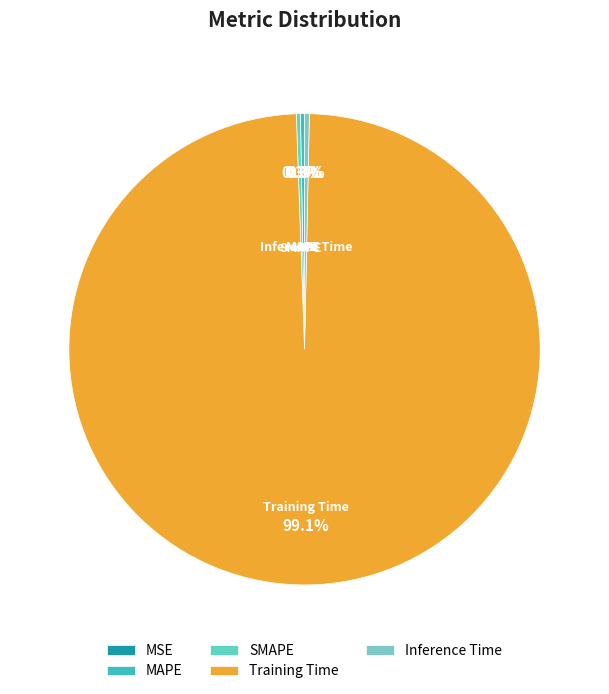

Which has a higher value, MAPE or Training Time?

Training Time